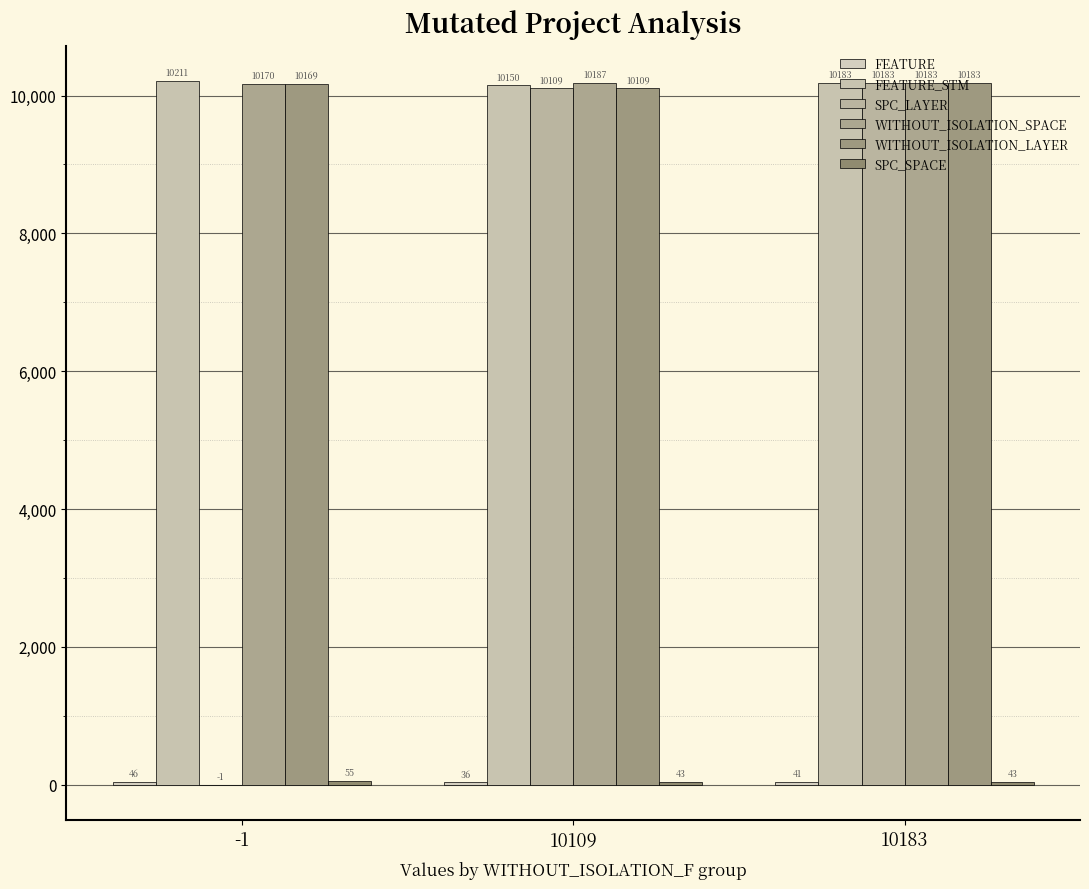

Reading left to right, what are all the values shown in this chart?

FEATURE: -1=46	10109=36	10183=41
FEATURE_STM: -1=10211	10109=10150	10183=10183
SPC_LAYER: -1=-1	10109=10109	10183=10183
WITHOUT_ISOLATION_SPACE: -1=10170	10109=10187	10183=10183
WITHOUT_ISOLATION_LAYER: -1=10169	10109=10109	10183=10183
SPC_SPACE: -1=55	10109=43	10183=43